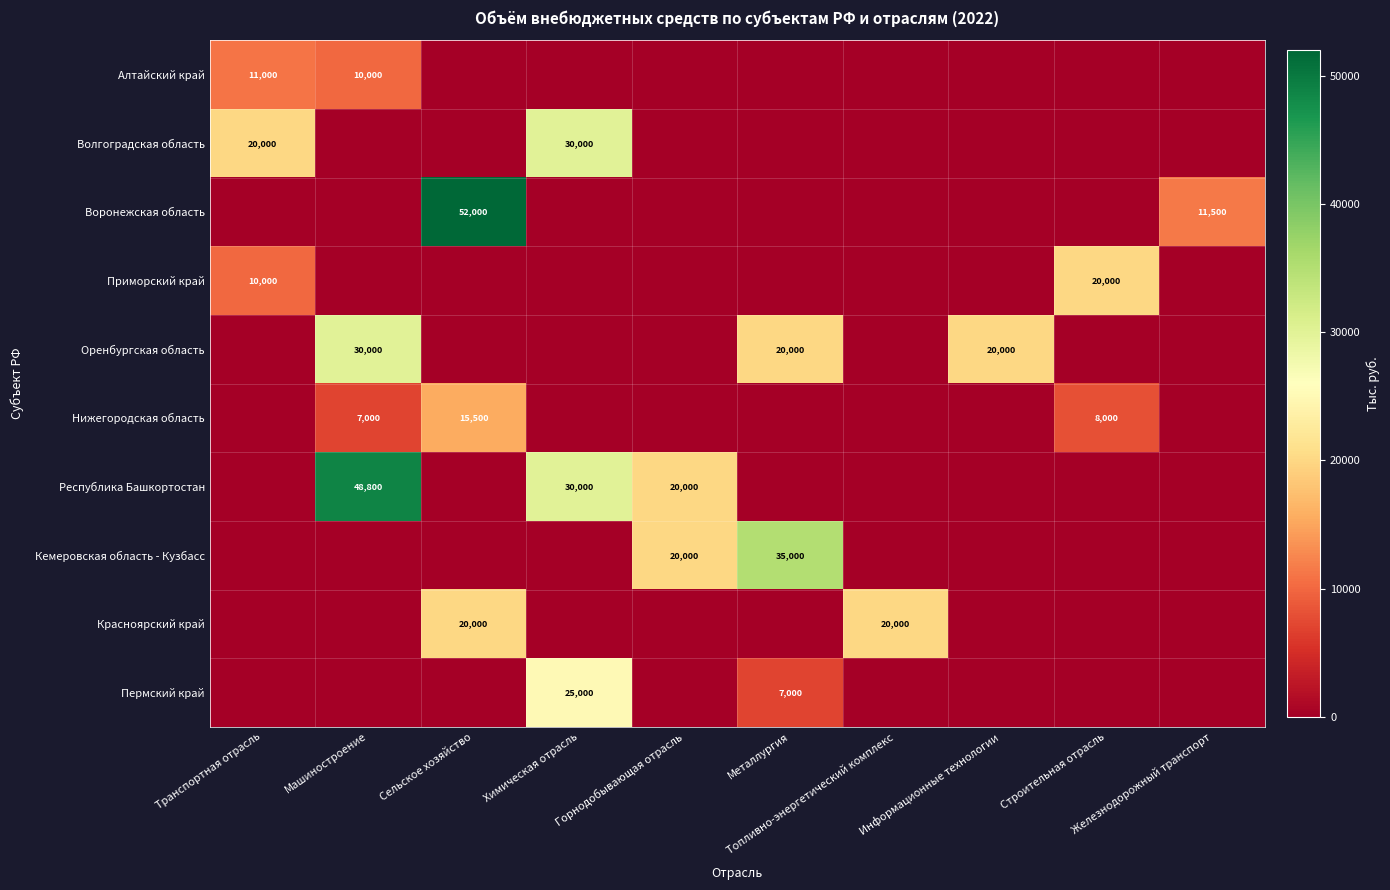

What is the total value across all series at Информационные технологии?

20000